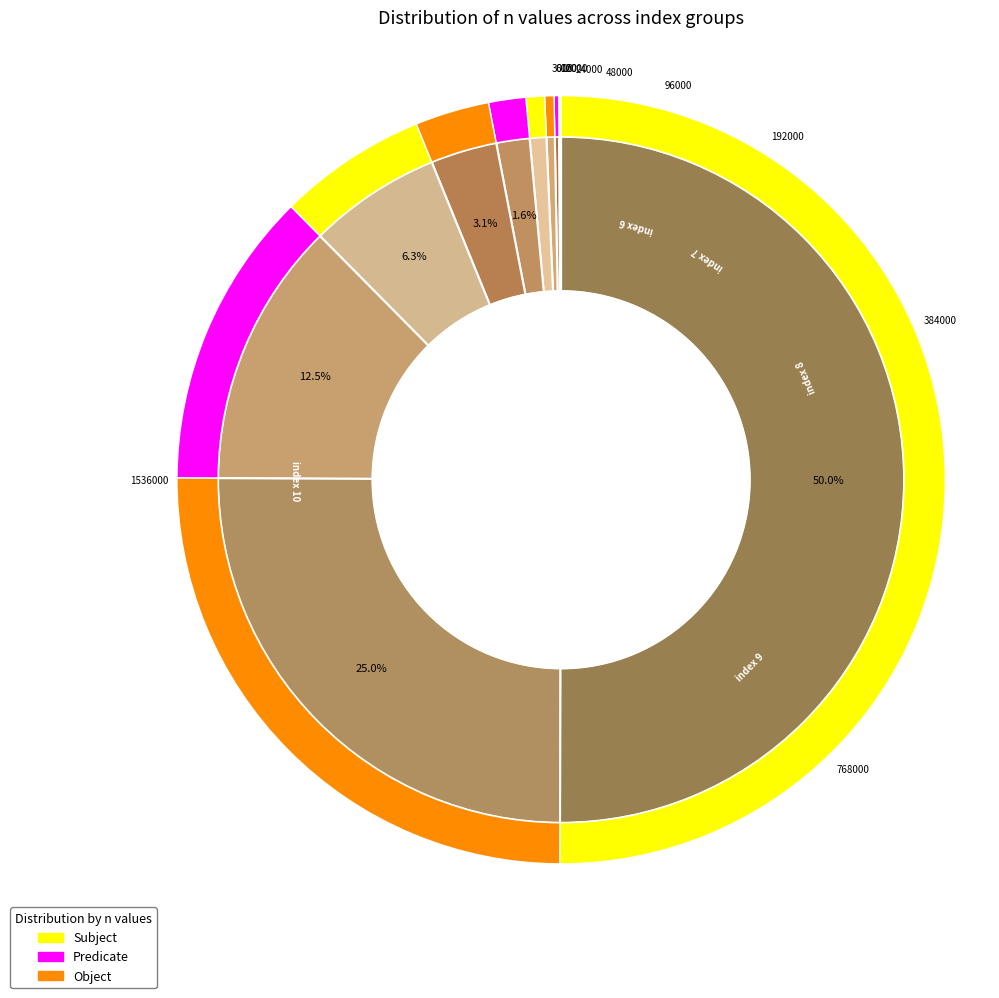

The 7 slice represents 6% of the pie. True or false?

True